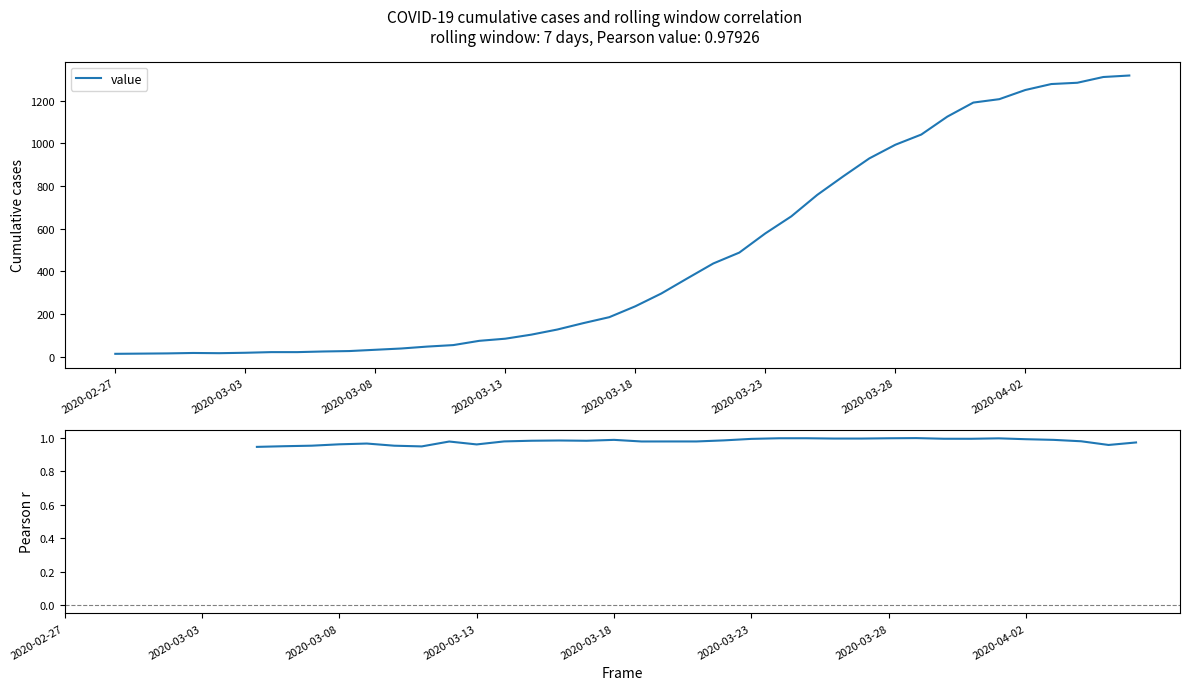

Is it true that value equals 316.5 at 31?

False